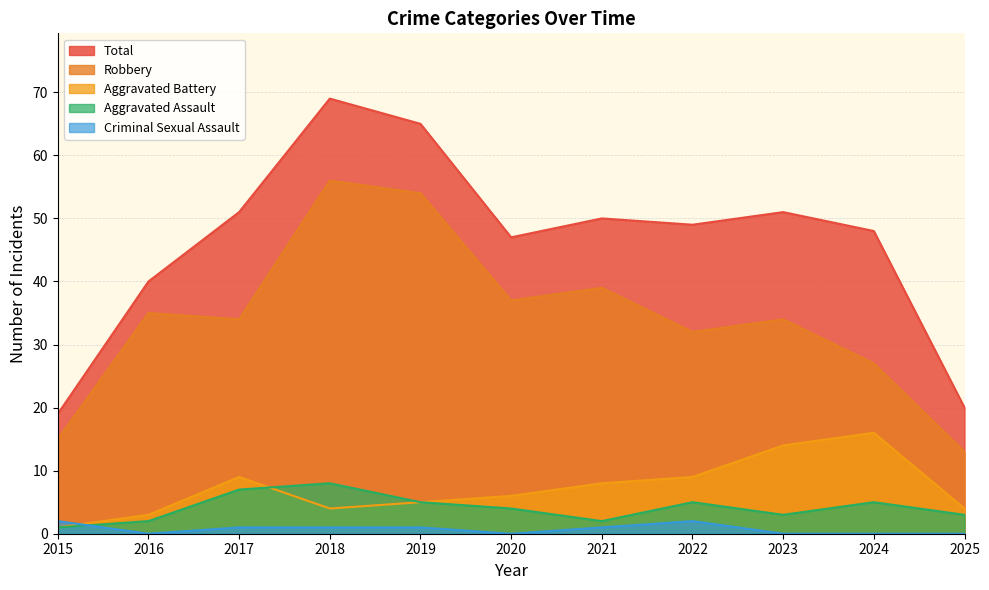

Reading left to right, transcribe all the data shown in this chart.

Aggravated Assault: 1	2	7	8	5	4	2	5	3	5	3
Aggravated Battery: 1	3	9	4	5	6	8	9	14	16	4
Criminal Sexual Assault: 2	0	1	1	1	0	1	2	0	0	0
Robbery: 15	35	34	56	54	37	39	32	34	27	13
Total: 19	40	51	69	65	47	50	49	51	48	20